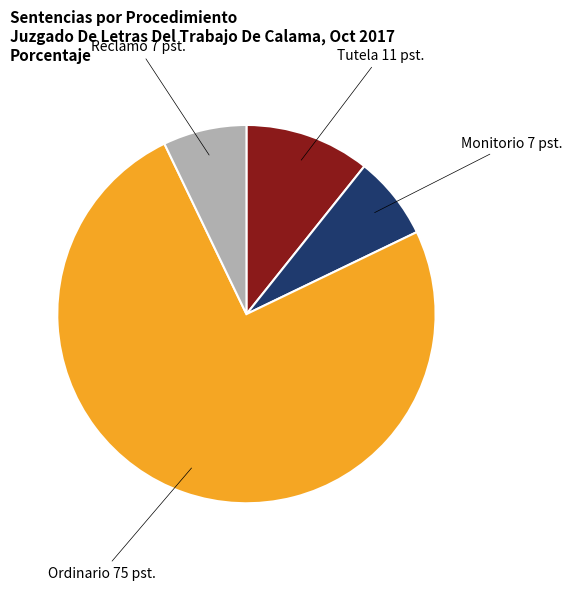

Is there a majority slice in this chart?

Yes